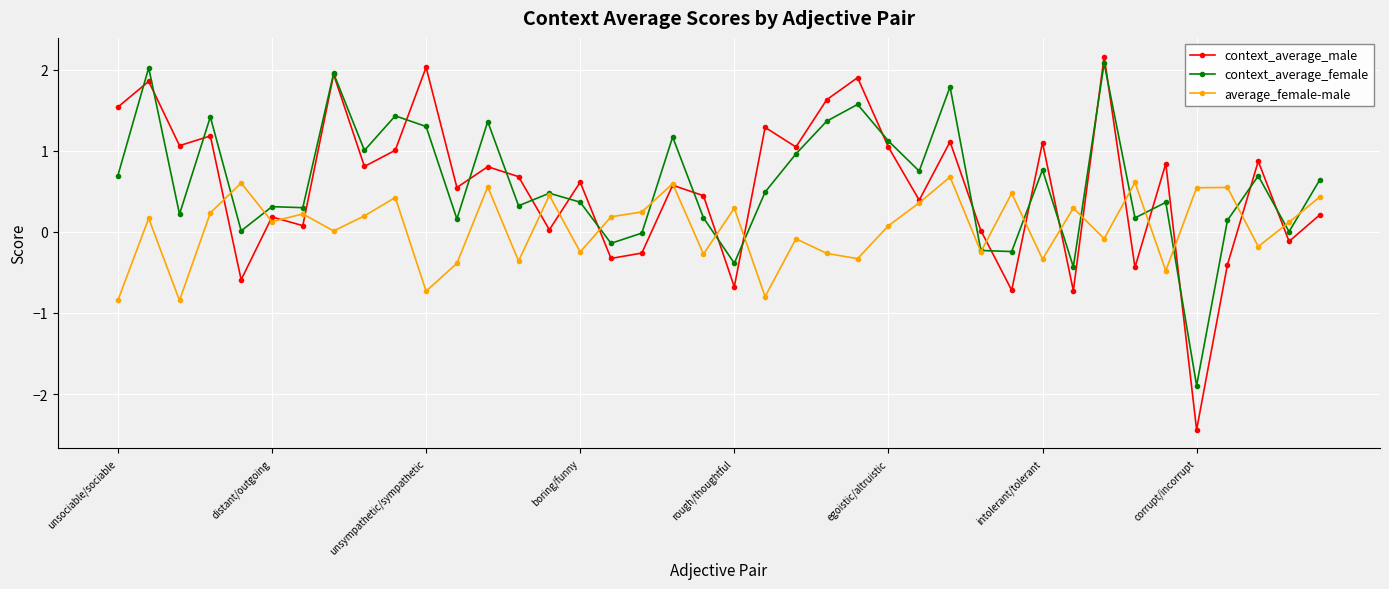

Which series has the widest spread of values?

context_average_male